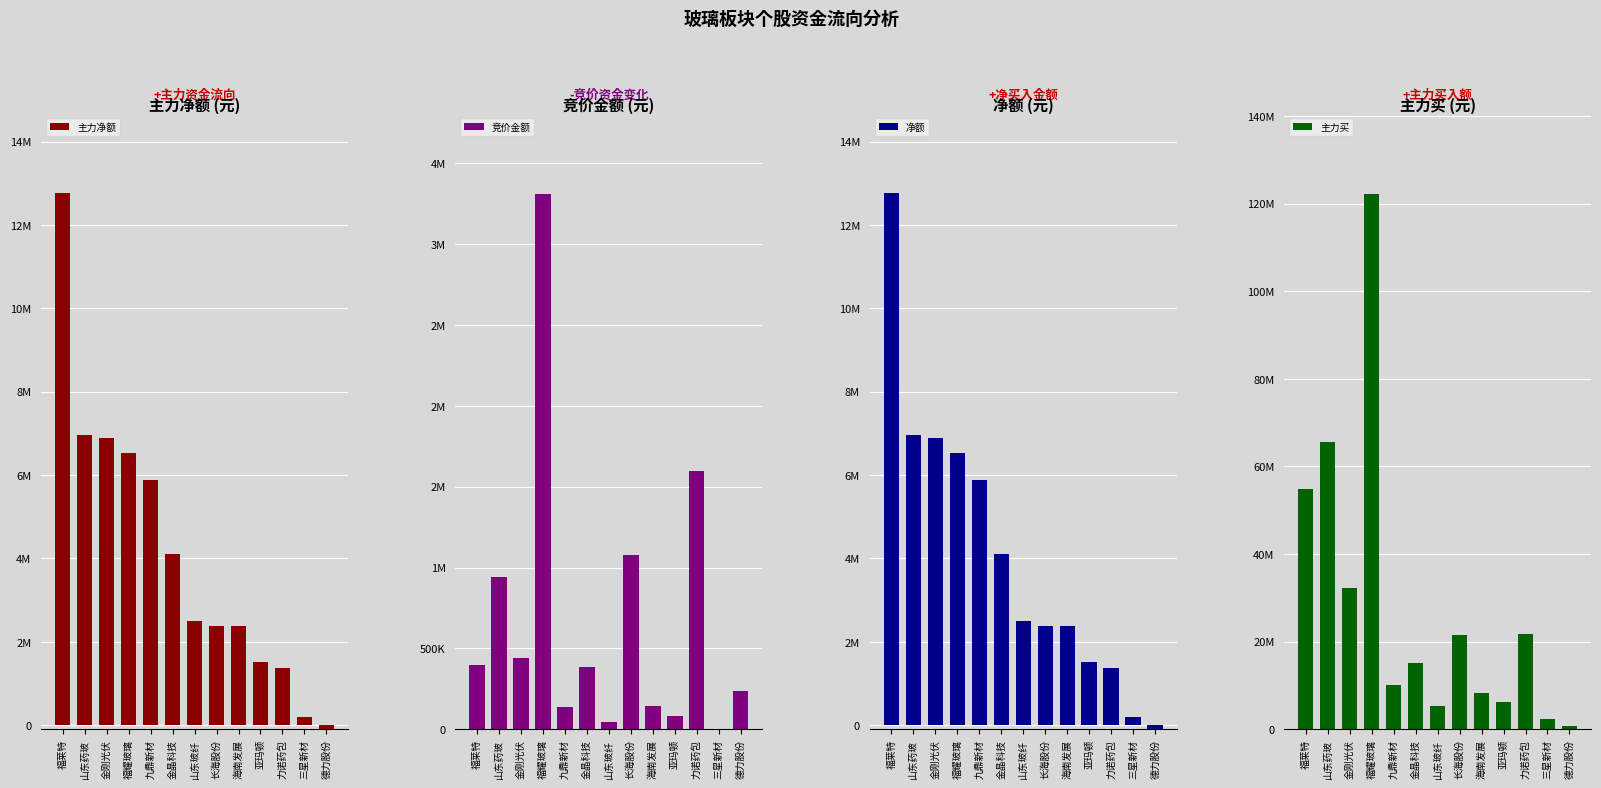

At how many categories does at least one series exceed 13986200?

7